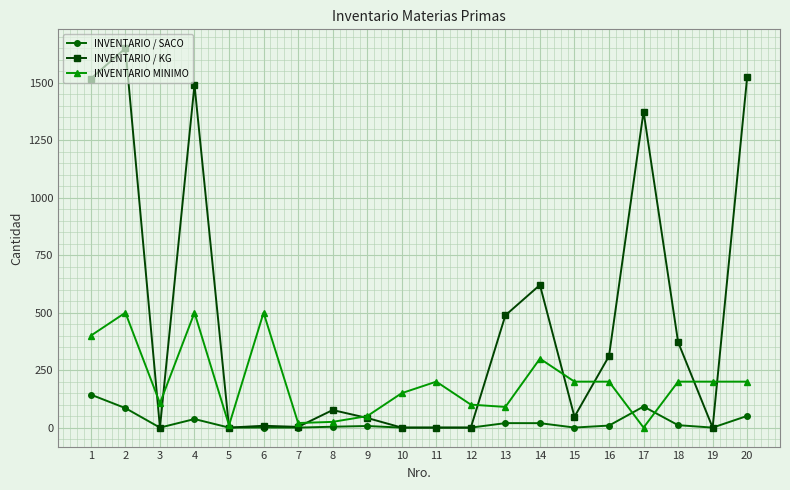

What is the greatest value displayed?

1650.0